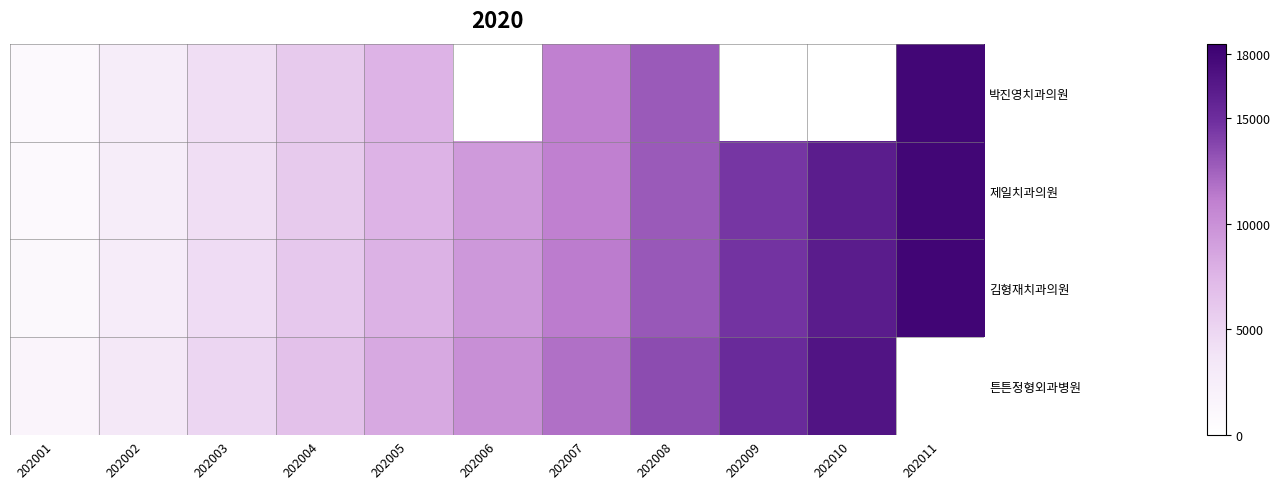

List the series in order of their peak value, highest first.

김형재치과의원, 제일치과의원, 박진영치과의원, 튼튼정형외과병원